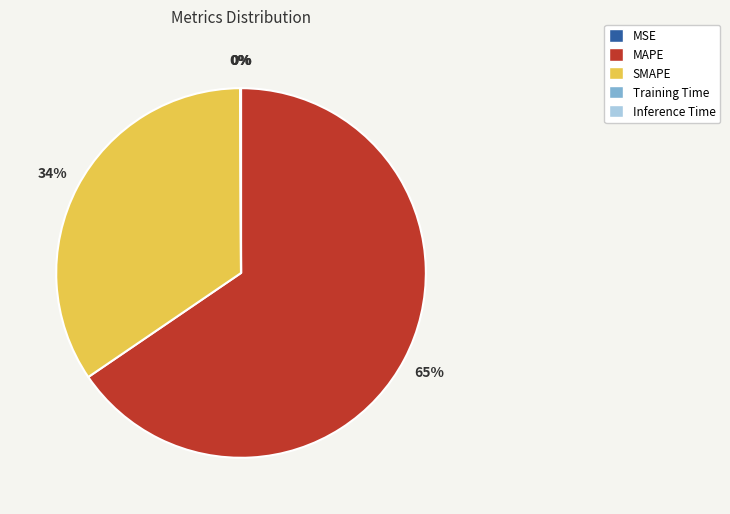

What is the majority slice?

MAPE